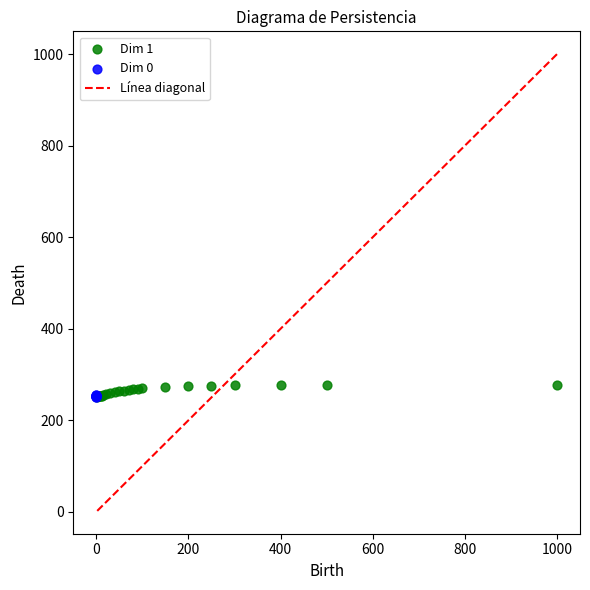

Which series has the largest Y range (max minus min)?

Dim 1